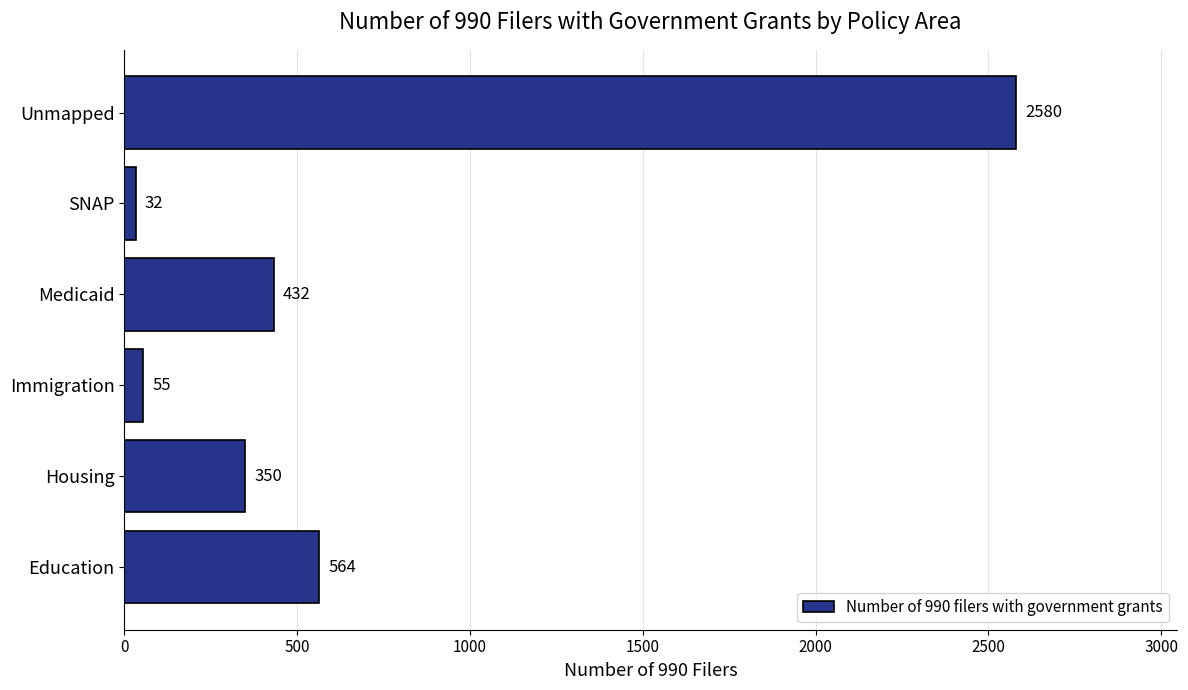

Which has a higher value, Immigration or SNAP?

Immigration